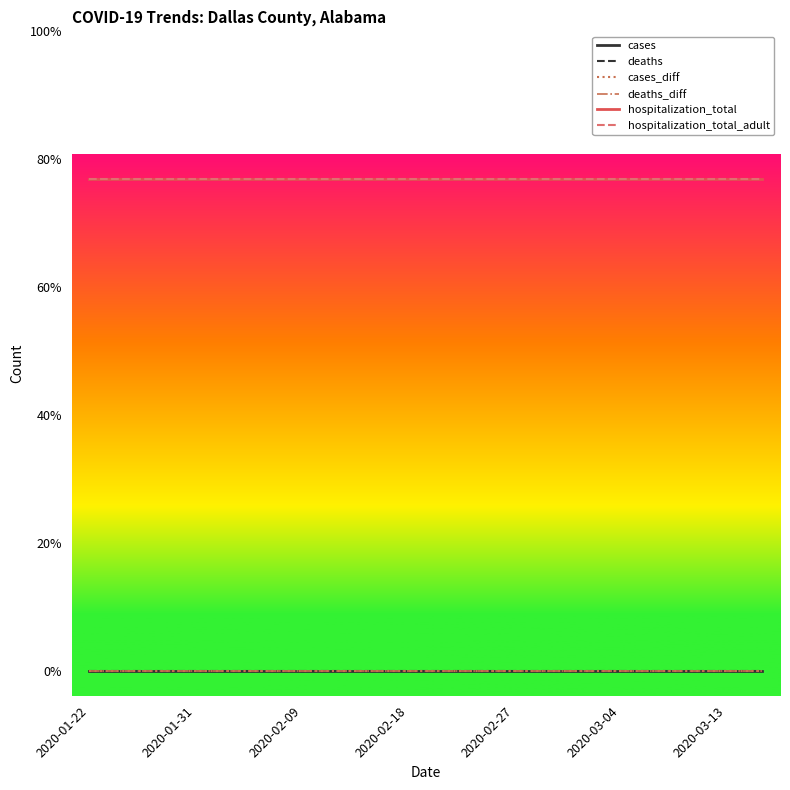

What is the value of the hospitalization_total_adult point at the 9th from the left?

1